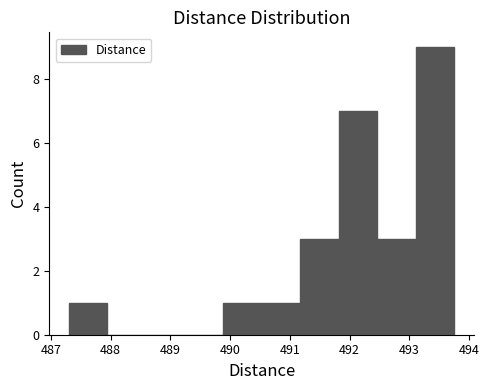

Reading left to right, list every bar in this chart as the range it spans on the x-axis followed by its height. Neither the bar edges nor the heights are printed on the chart, so give them approximately, as read against the axes.

487.3 to 487.9: 1
487.9 to 488.6: 0
488.6 to 489.2: 0
489.2 to 489.9: 0
489.9 to 490.5: 1
490.5 to 491.2: 1
491.2 to 491.8: 3
491.8 to 492.5: 7
492.5 to 493.1: 3
493.1 to 493.8: 9